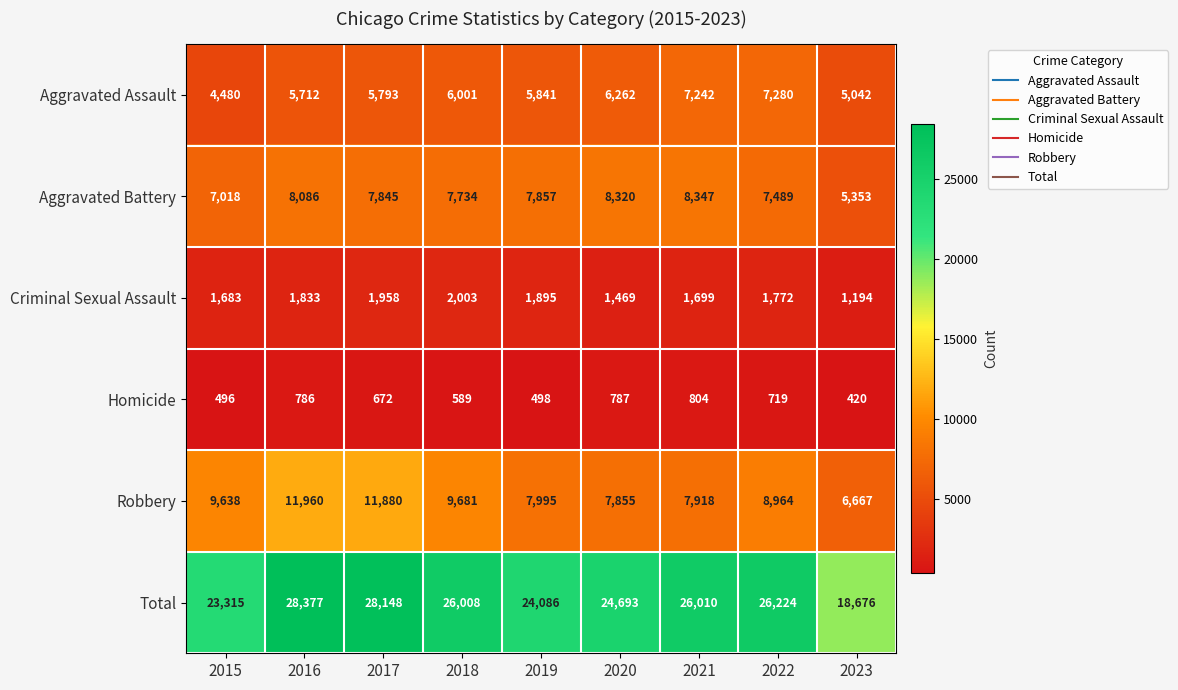

What is the difference between the maximum and minimum values in the Aggravated Battery series?

2994